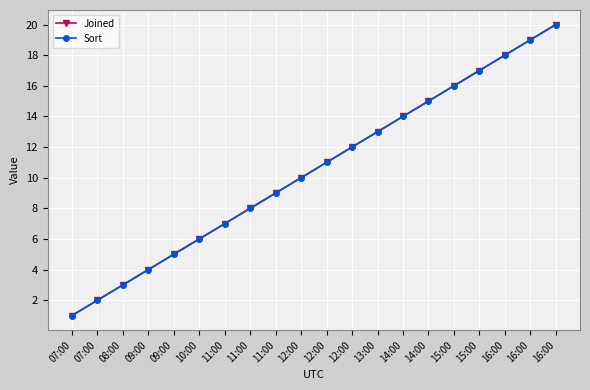

Does the chart have visible grid lines?

Yes